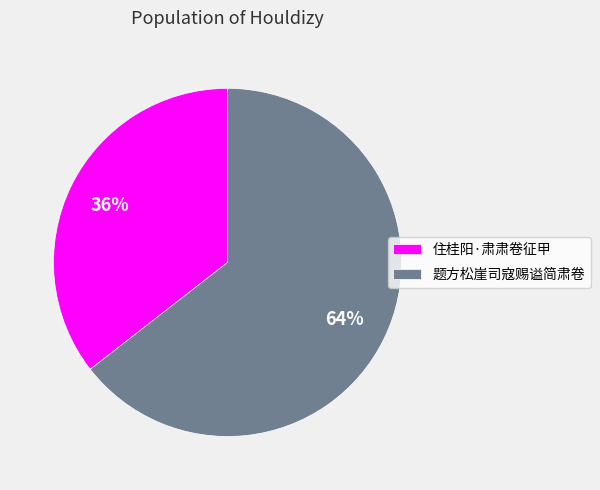

Which has a higher value, 题方松崖司寇赐谥简肃卷 or 住桂阳·肃肃卷征甲?

题方松崖司寇赐谥简肃卷